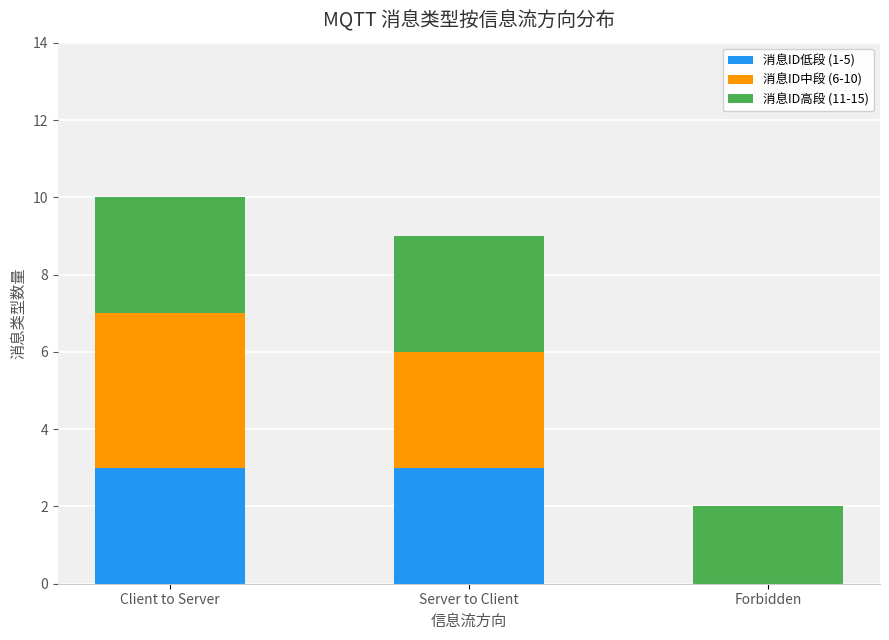

What is the total value across all series at Client to Server?

10